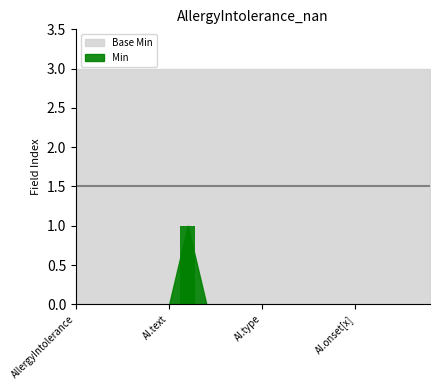

Reading right to left, extract all data points from this chart.

0	0	0	0	0	0	0	0	0	0	0	0	0	1	0	0	0	0	0	0